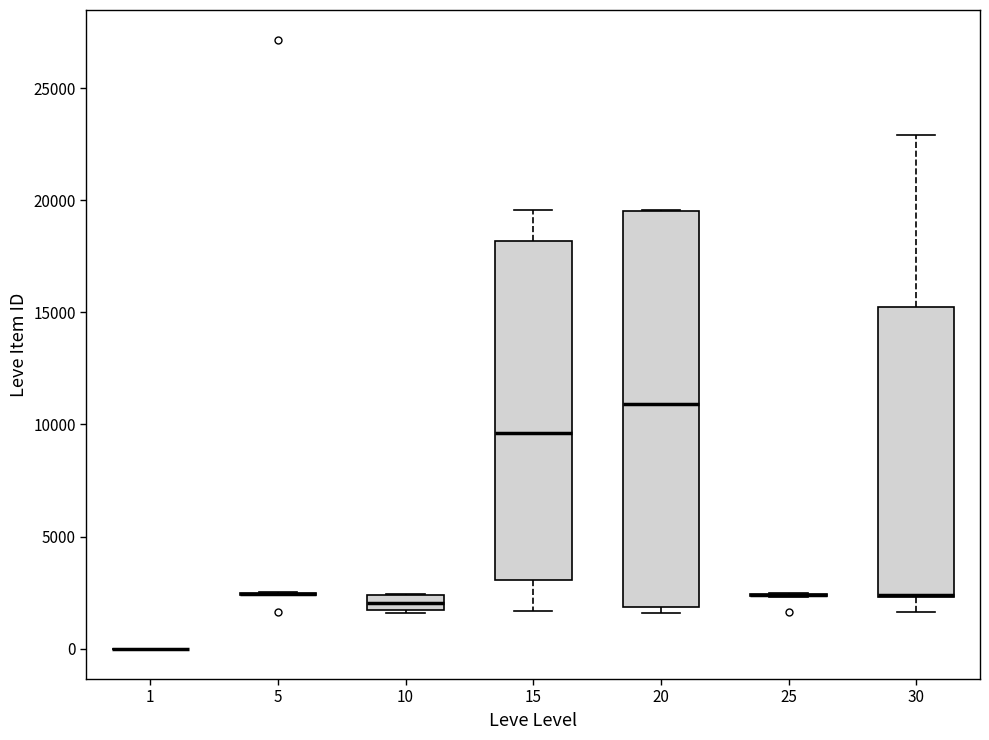

Where does the median line of the box at x = 10 sit on the y-axis? The values are not printed on the chart, so give them approximately, as read against the axis.

2000